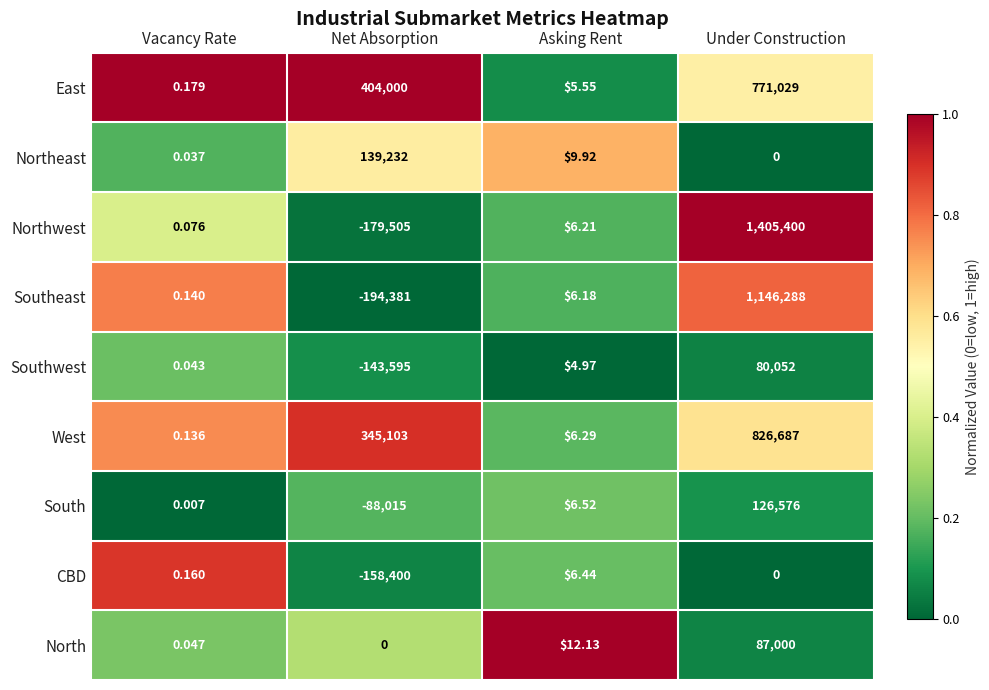

What is the total value across all series at Asking Rent?

64.2